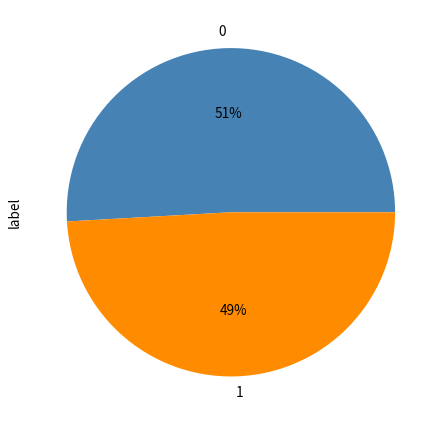

What percentage is the 1 slice, to the nearest percent?

49%